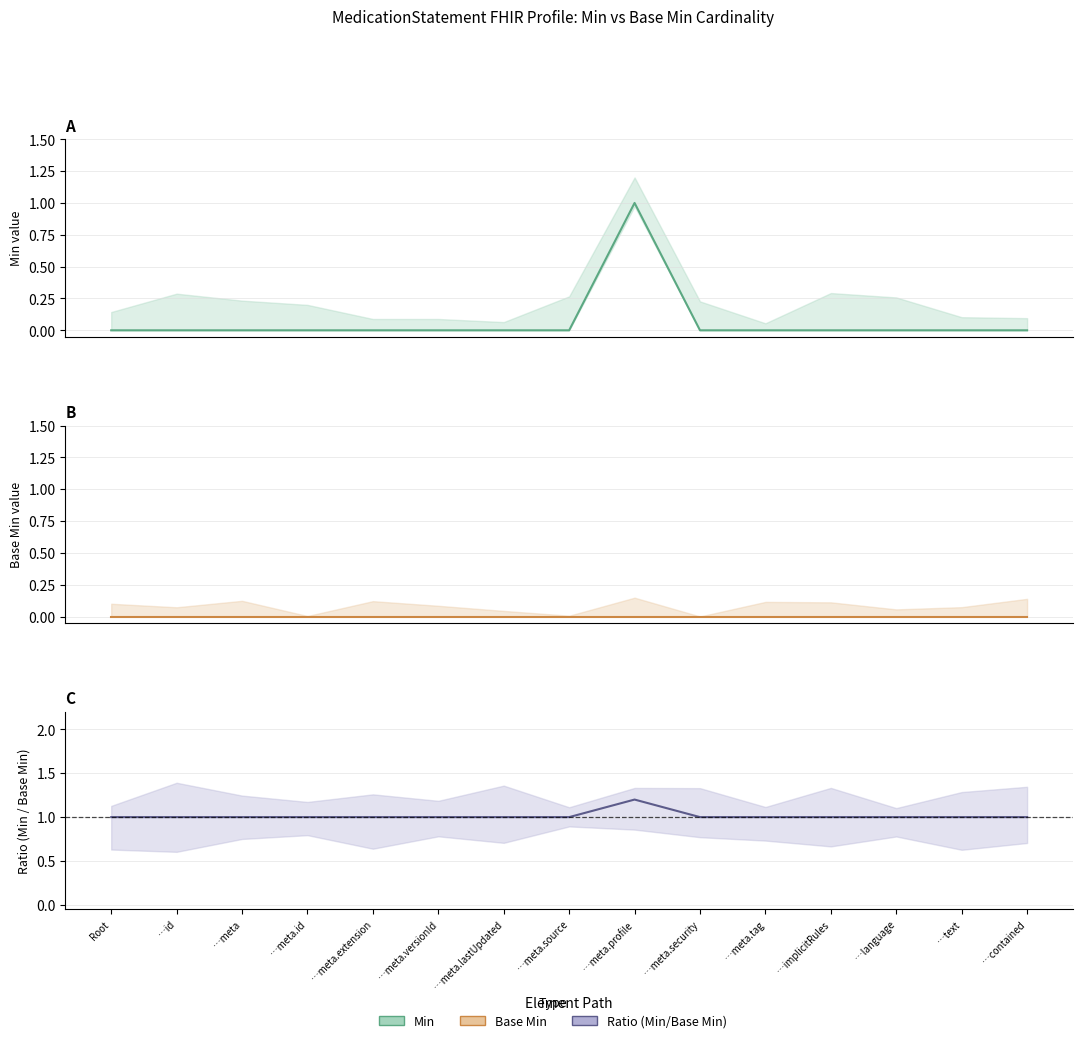

How many data points does each series have?

15